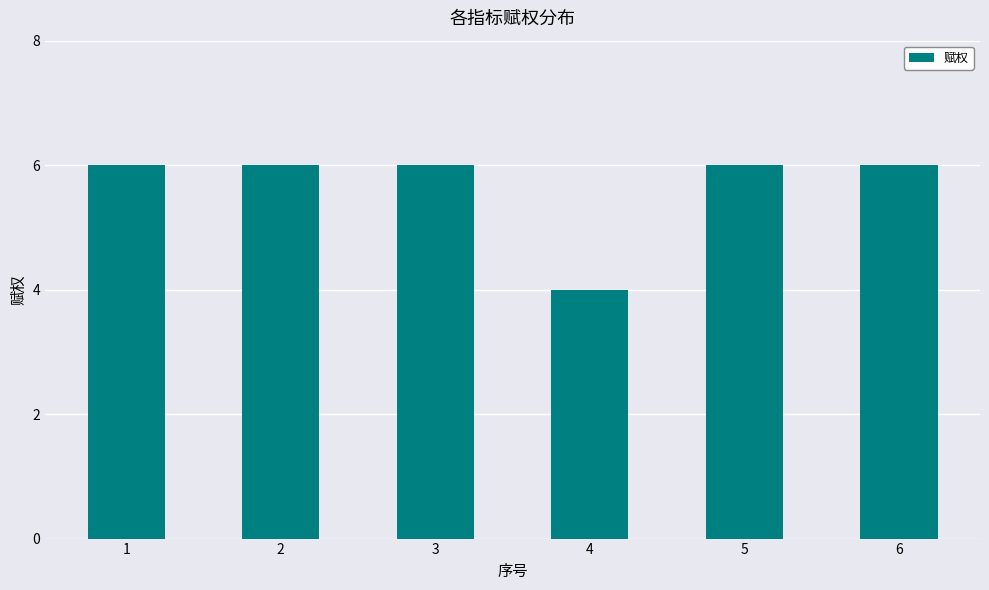

What is the maximum value shown in the chart?

6